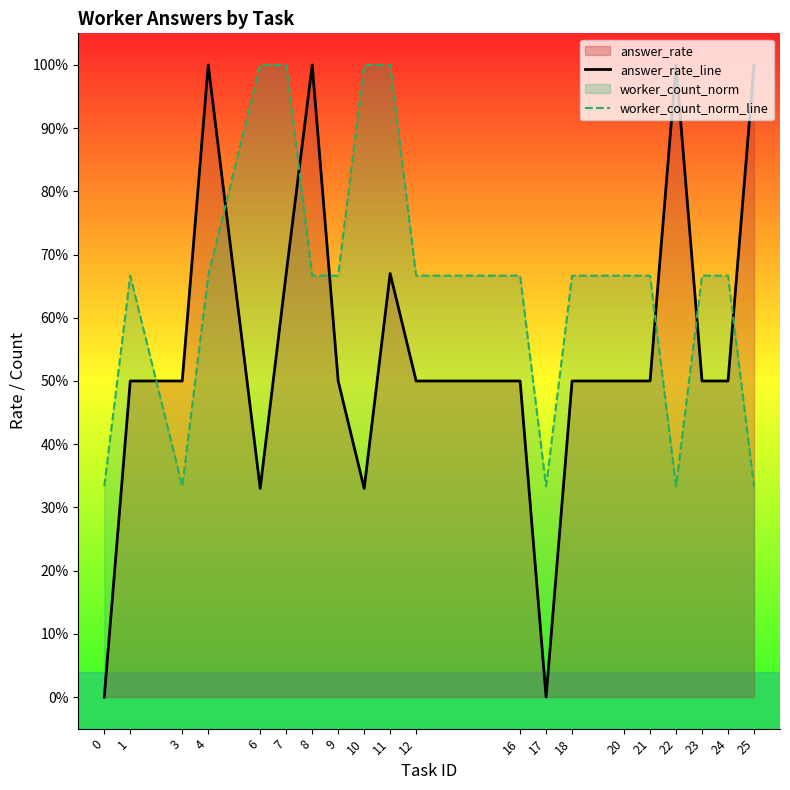

Where is the first local minimum for answer_rate_line?

6